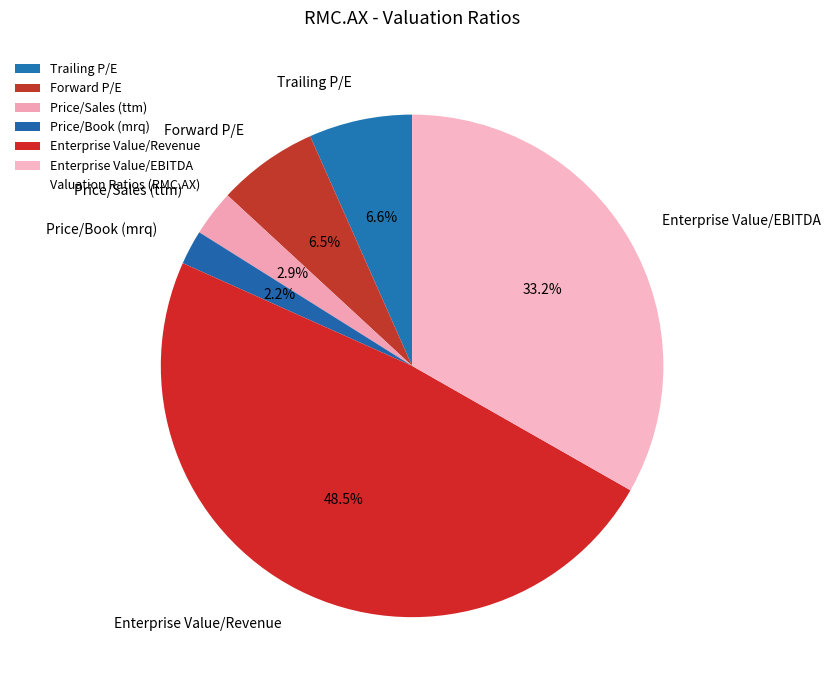

Which category has the smallest portion of the pie?

Price/Book (mrq)